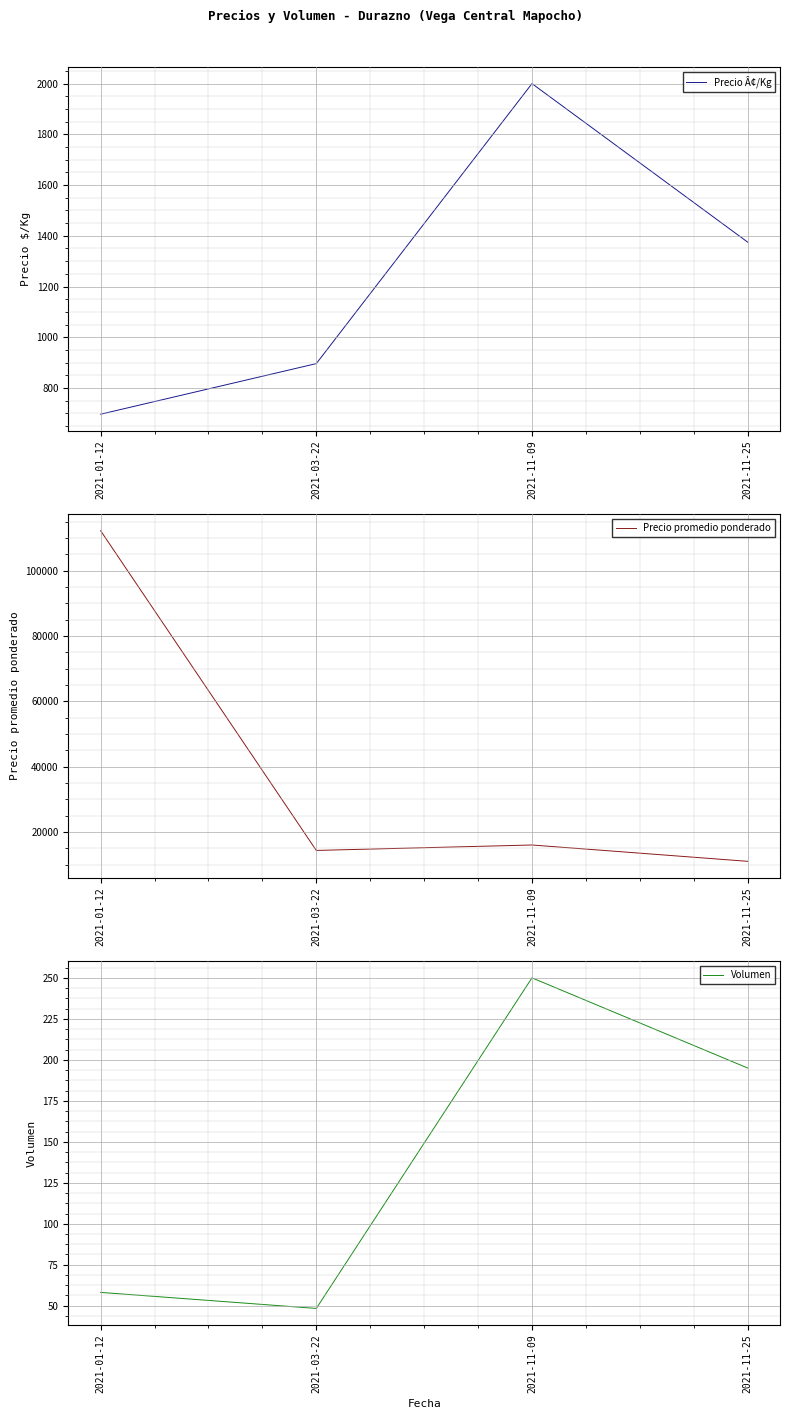

Where is Precio promedio ponderado nearest to the value 61625?

2021-11-09